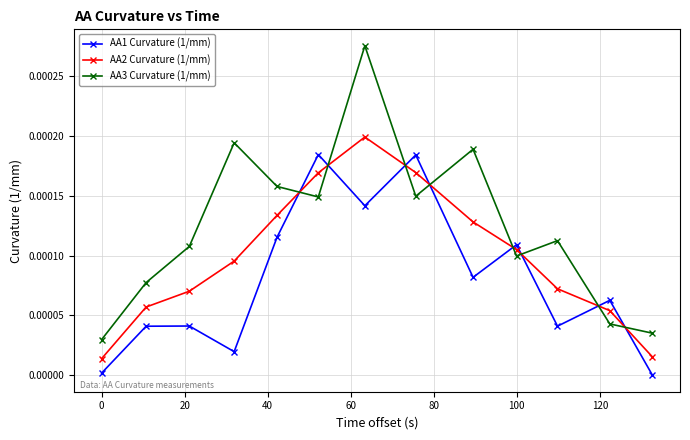

Rank the series by their average value, from highest to lowest.

AA3 Curvature (1/mm), AA2 Curvature (1/mm), AA1 Curvature (1/mm)